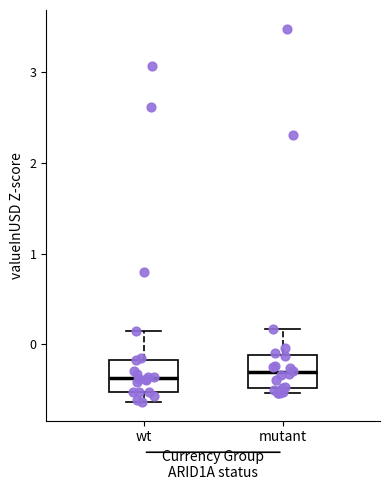

Reading left to right, read every box against the y-axis: the position of its median line, the range the box covers, and the ends of its whiskers. The values are not printed on the chart, so give them approximately, as read against the axis.

wt: median -0.4, box -0.5 to -0.2, whiskers -0.6 to 0.1
mutant: median -0.3, box -0.5 to -0.1, whiskers -0.5 (just below the box's lower edge) to 0.2